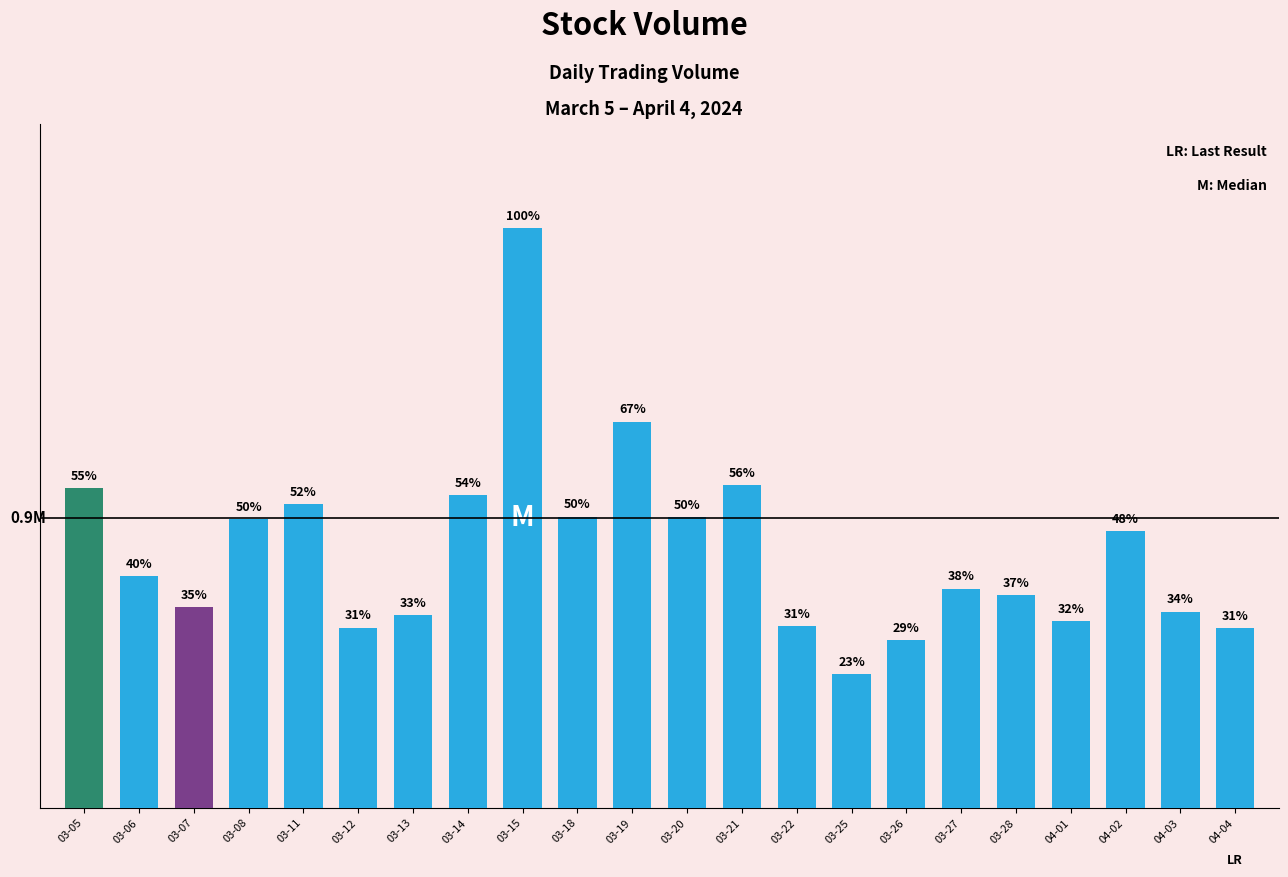

List the labels in order of value, largest first.

03-15, 03-19, 03-21, 03-05, 03-14, 03-11, 03-18, 03-20, 03-08, 04-02, 03-06, 03-27, 03-28, 03-07, 04-03, 03-13, 04-01, 03-22, 03-12, 04-04, 03-26, 03-25